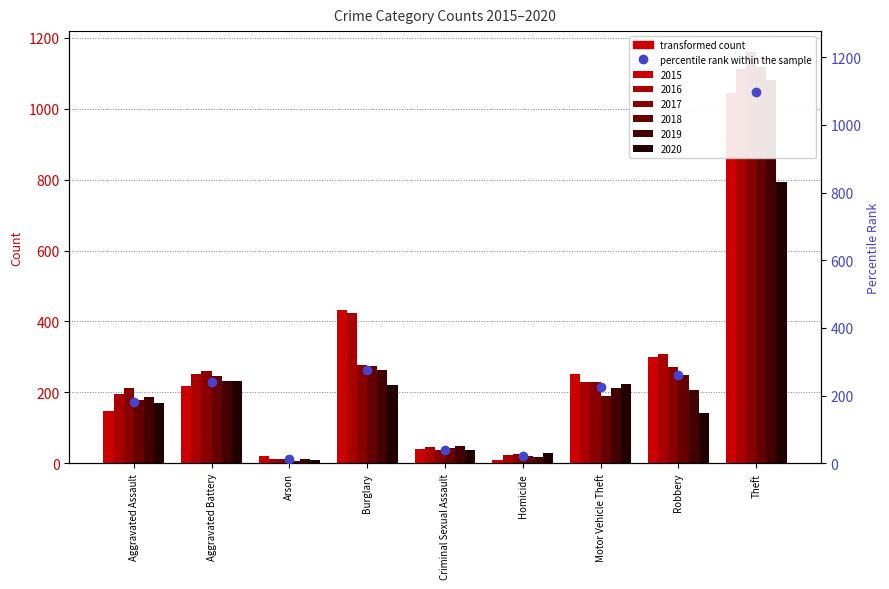

How many bars are there in each group?

6